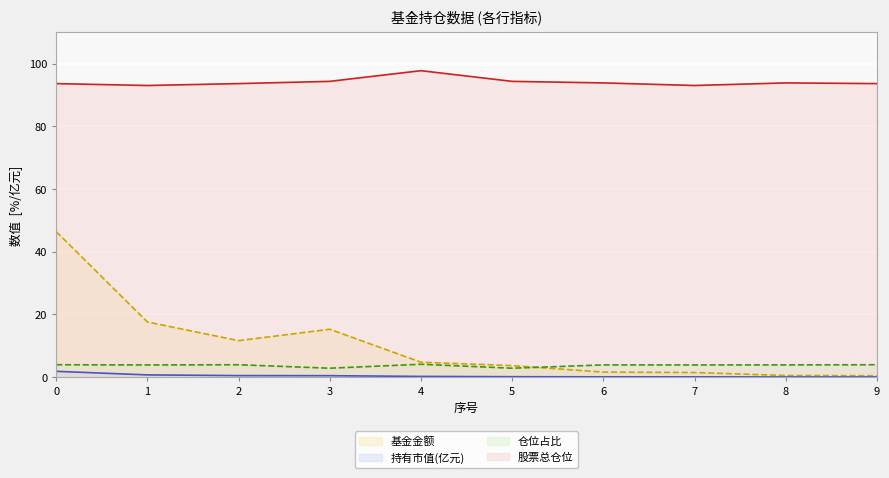

Reading left to right, extract all data points from this chart.

基金金额: 0=46.4	1=17.6	2=11.6	3=15.2	4=4.7	5=3.6	6=1.6	7=1.4	8=0.5	9=0.4
持有市值(亿元): 0=1.8	1=0.7	2=0.5	3=0.4	4=0.2	5=0.1	6=0.1	7=0.1	8=0.0	9=0.0
仓位占比: 0=3.9	1=3.9	2=3.9	3=2.8	4=4.1	5=2.8	6=3.9	7=3.9	8=3.9	9=3.9
股票总仓位: 0=93.6	1=93.0	2=93.6	3=94.3	4=97.7	5=94.3	6=93.8	7=93.0	8=93.8	9=93.6